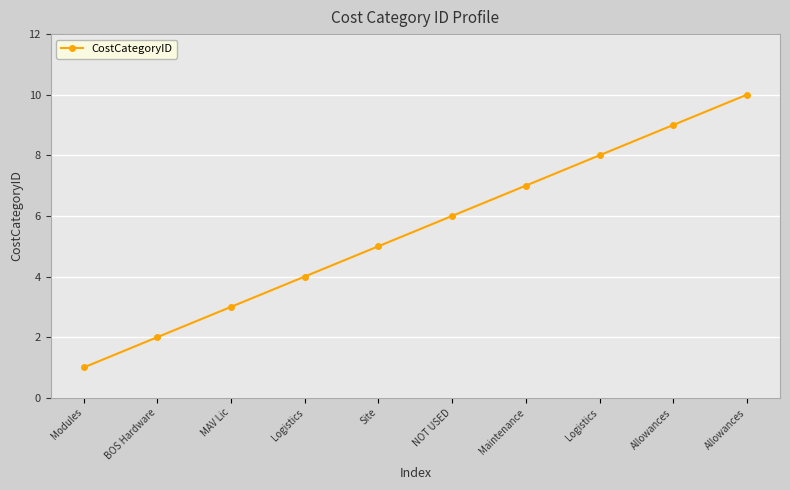

Approximately how many times larger is the value at Logistics compared to Logistics?

2.0